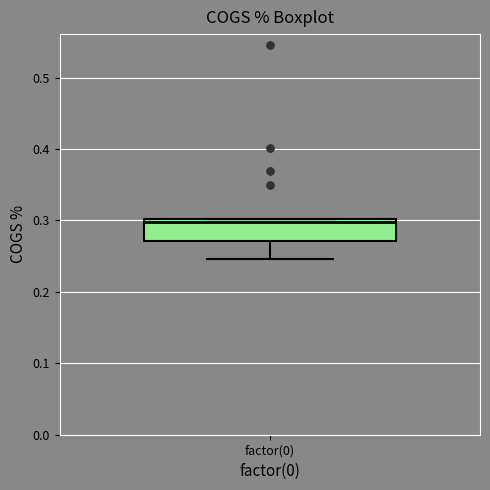

Read this box plot against the y-axis: the position of the median line, the range covered by the box, and the ends of both whiskers. The values are not printed on the chart, so give them approximately, as read against the axis.

median 0.30 (just below the box's upper edge), box 0.27 to 0.30, whiskers 0.25 to 0.30